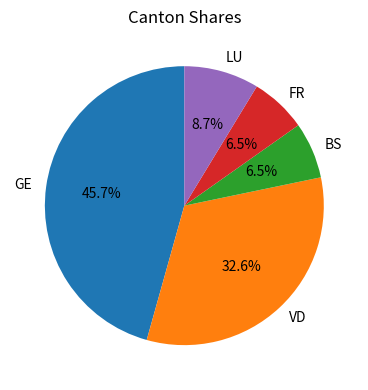

Which has a higher value, GE or FR?

GE